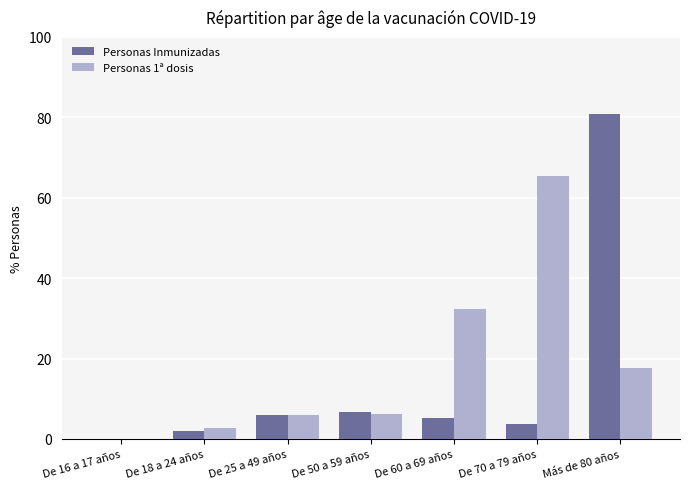

The Personas 1ª dosis series shows 32.2 at De 60 a 69 años. True or false?

True